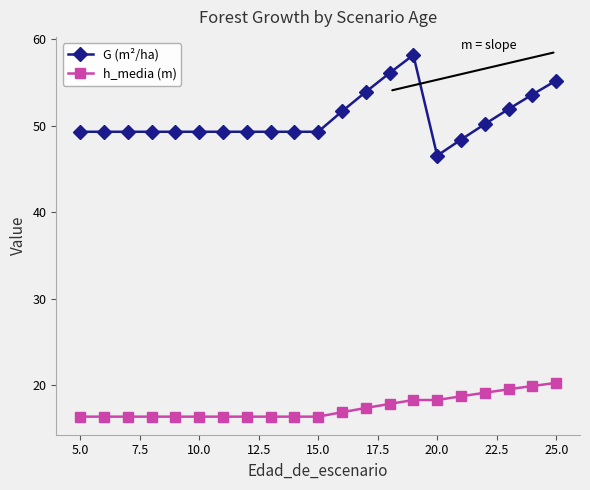

What is the average value of the h_media (m) series?

17.4